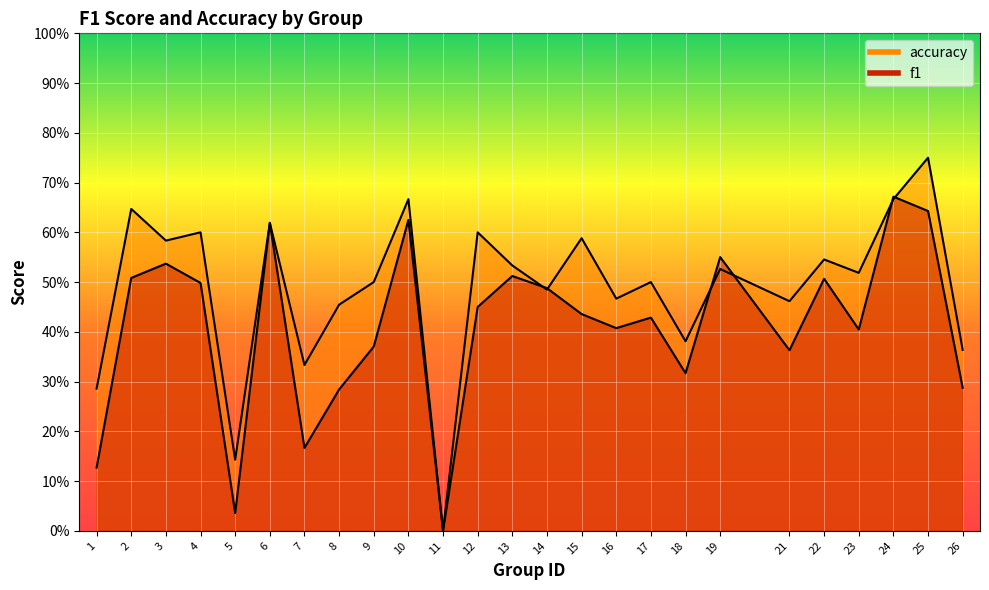

What is the sum of all f1 values?

10.2